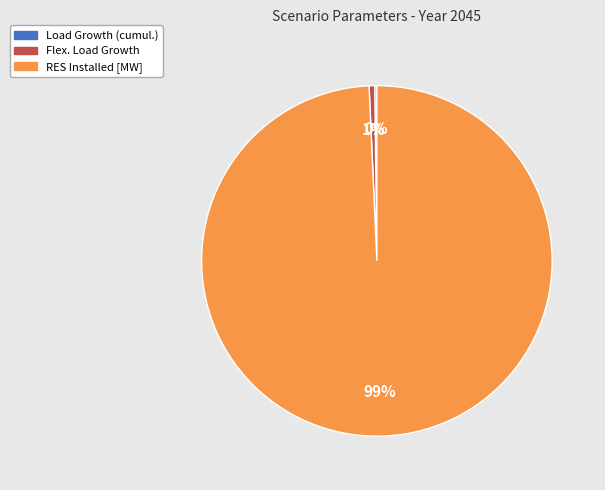

To the nearest percent, what is the combined percentage of RES Installed [MW] and Flex. Load Growth?

100%